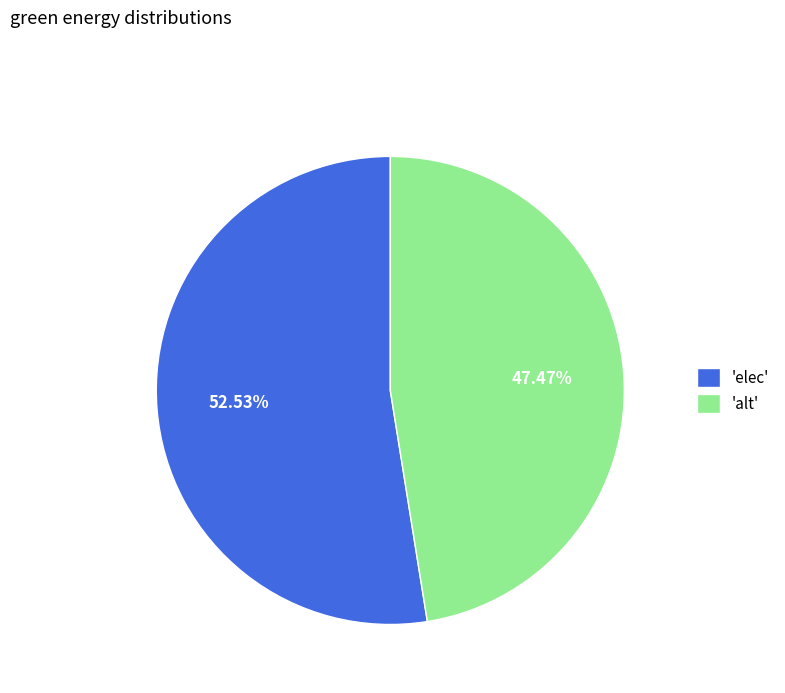

Count the number of slices in the pie.

2